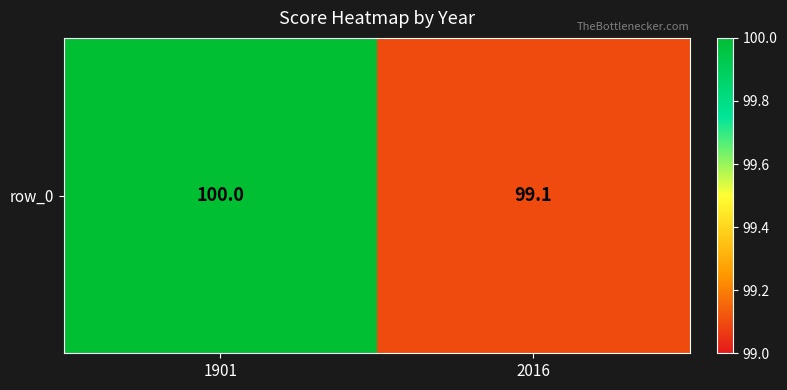

How many series are shown in this chart?

1